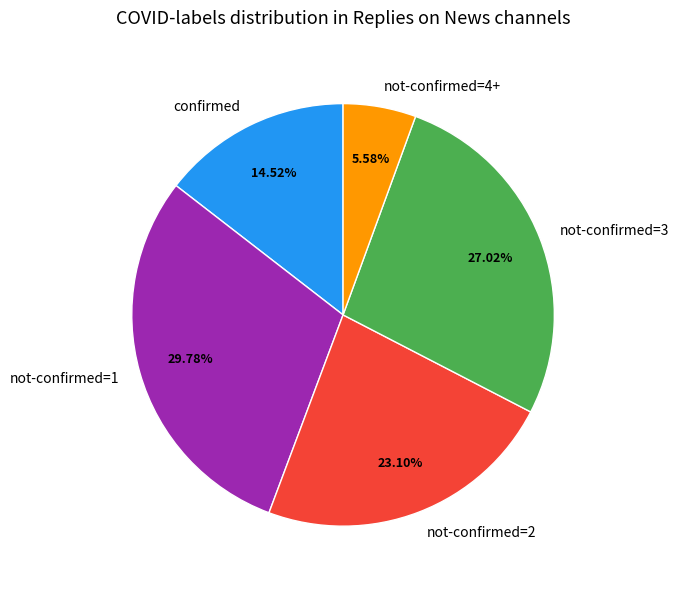

What is the smallest slice in the pie chart?

not-confirmed=4+